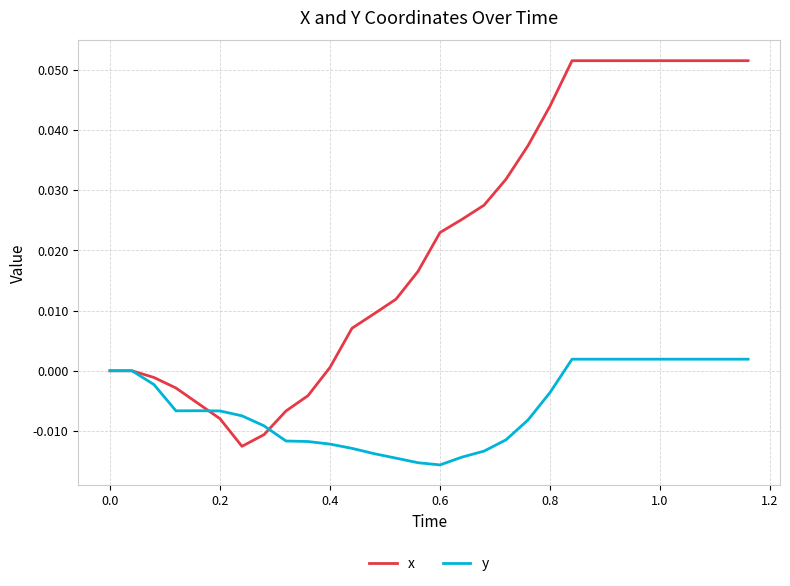

Which series has the widest spread of values?

x